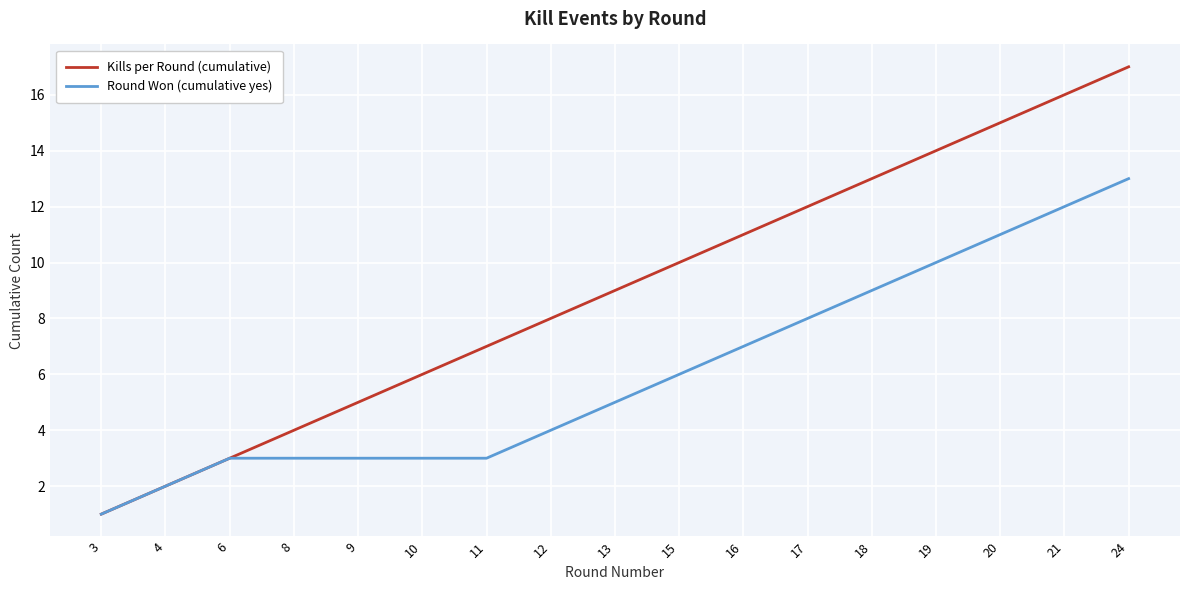

At which label does Round Won (cumulative yes) reach its peak?

24